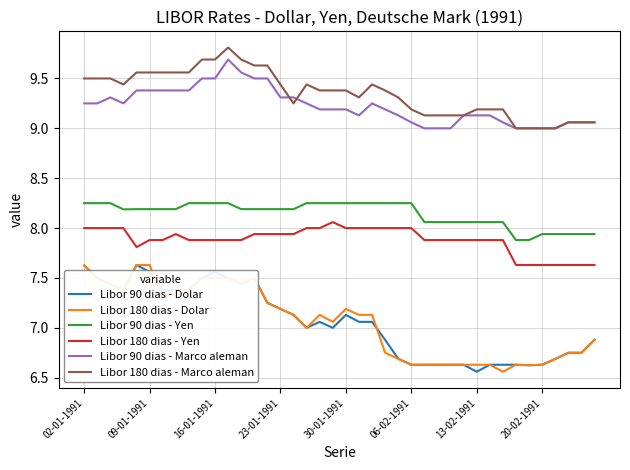

What is the sum of all Libor 90 dias - Dolar values?

282.1